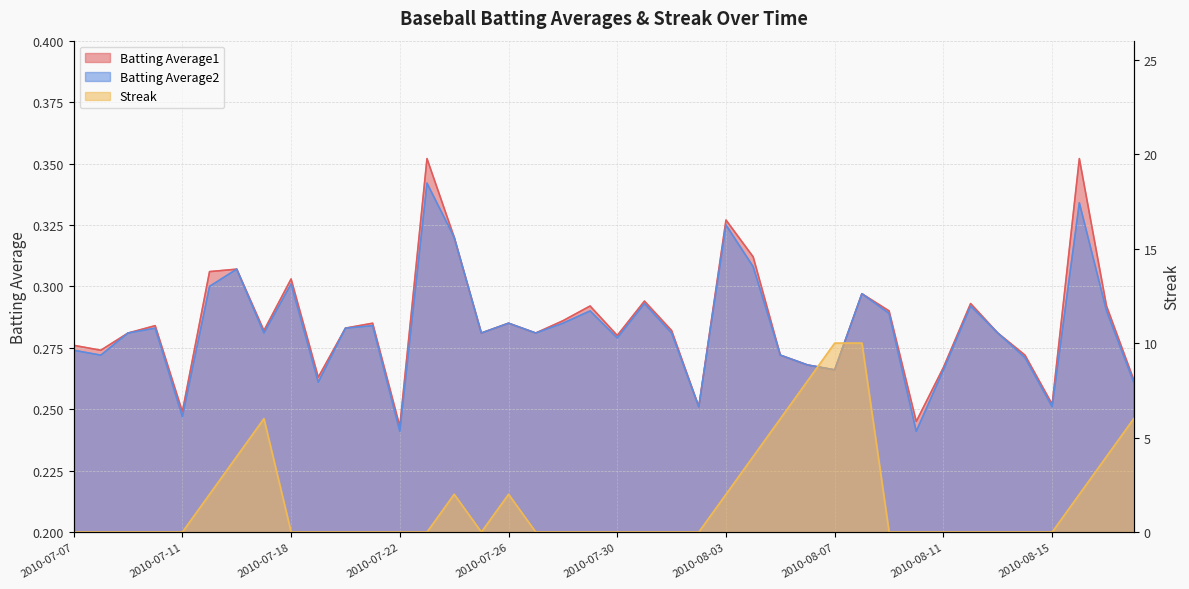

True or false: Batting Average1 and Batting Average2 intersect in this chart.

False